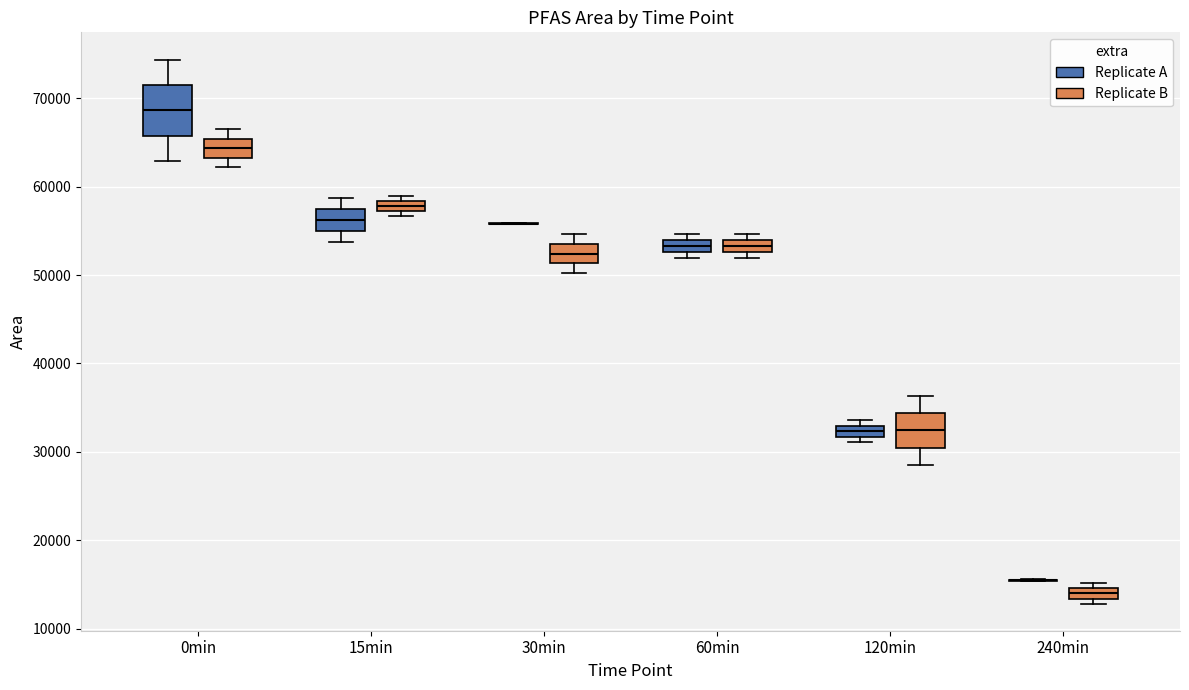

Where does the median line of the box for 0min (Replicate B) sit on the y-axis? The values are not printed on the chart, so give them approximately, as read against the axis.

64000